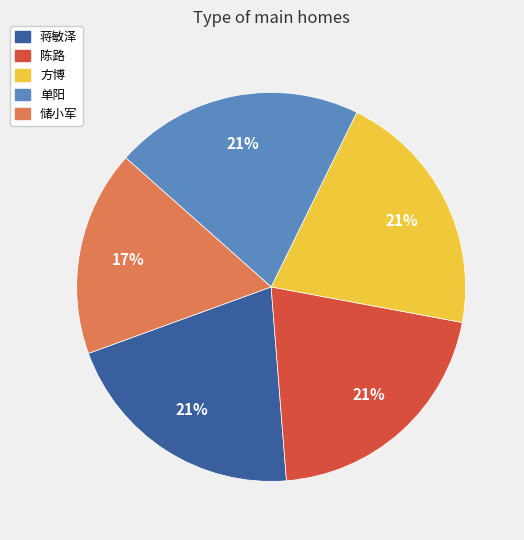

To the nearest percent, what is the combined percentage of 储小军 and 蒋敏泽?

38%